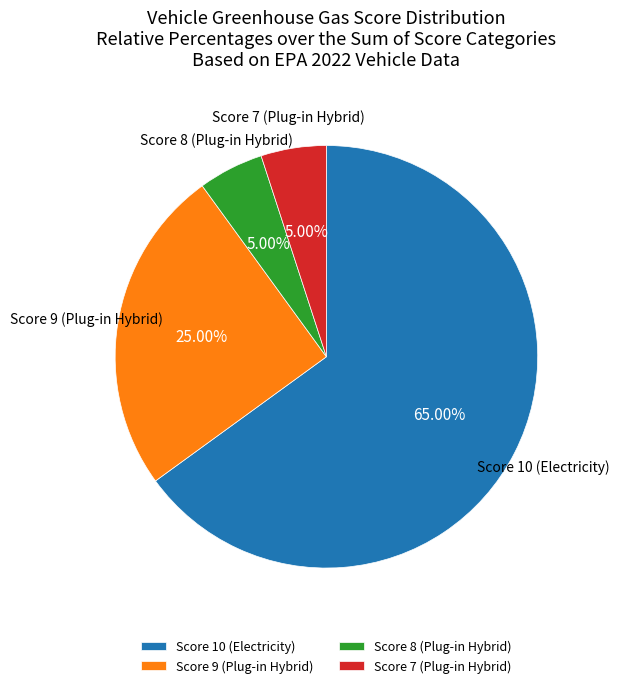

Does any single category account for the majority?

Yes